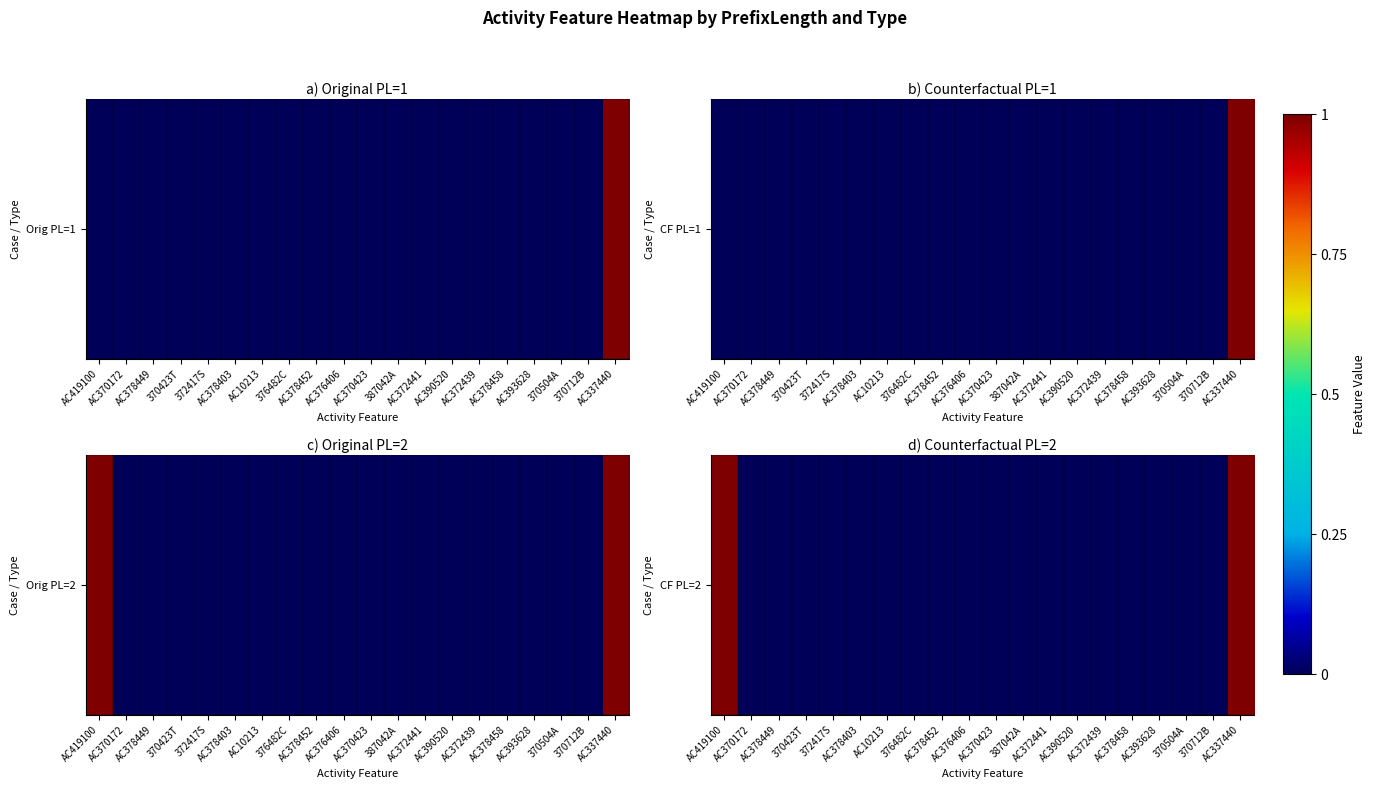

Between 370423T and AC370172, which is larger?

370423T